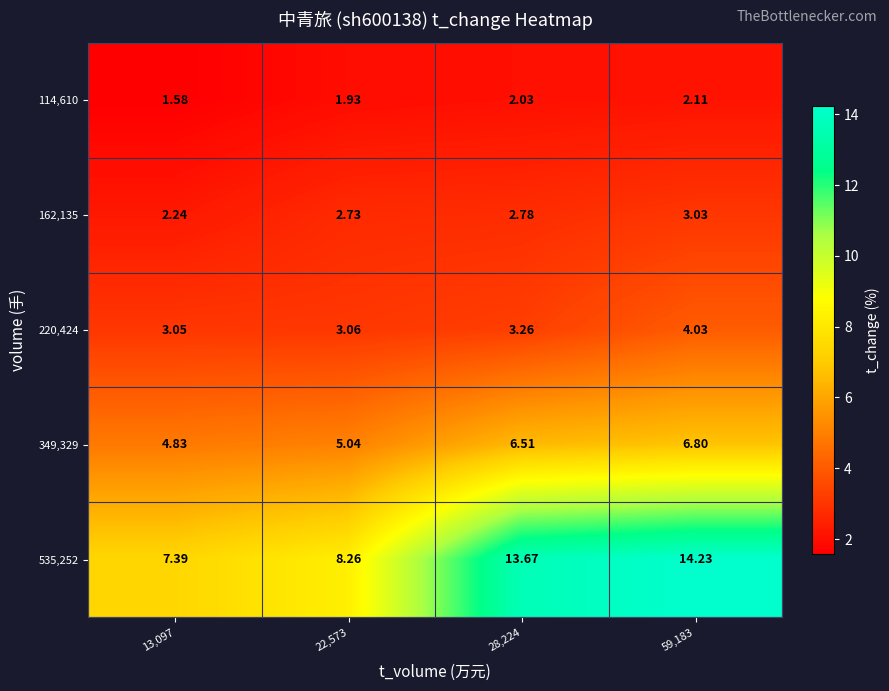

At which category is the sum across all series the highest?

59,183